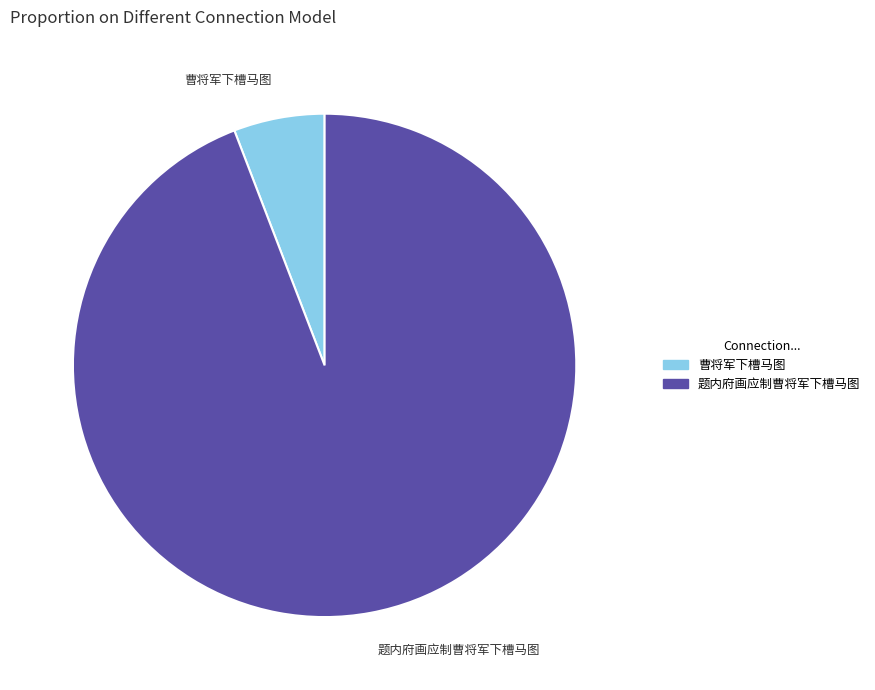

Is the sum of 曹将军下槽马图 and 题内府画应制曹将军下槽马图 greater than half?

Yes